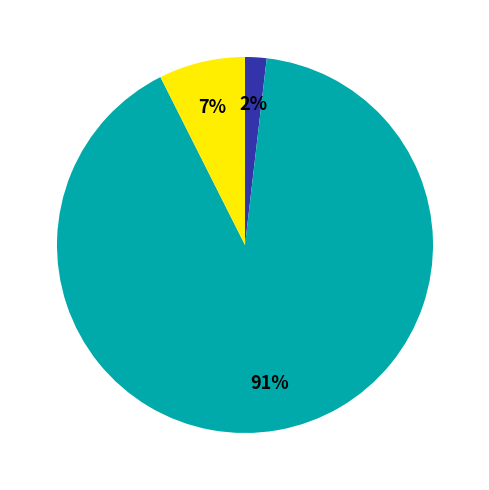

Does any single category account for the majority?

Yes